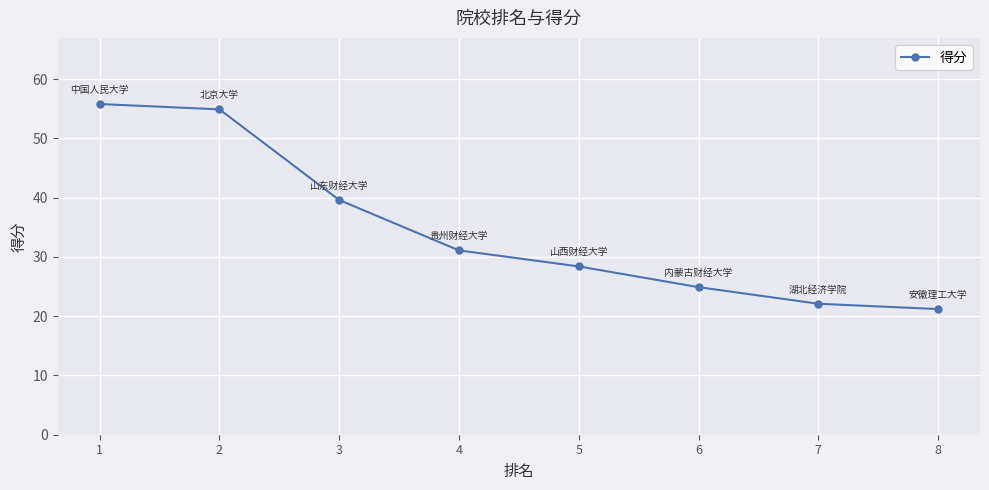

Reading left to right, list all the values displayed in this chart.

55.8	54.9	39.6	31.1	28.4	24.9	22.1	21.2